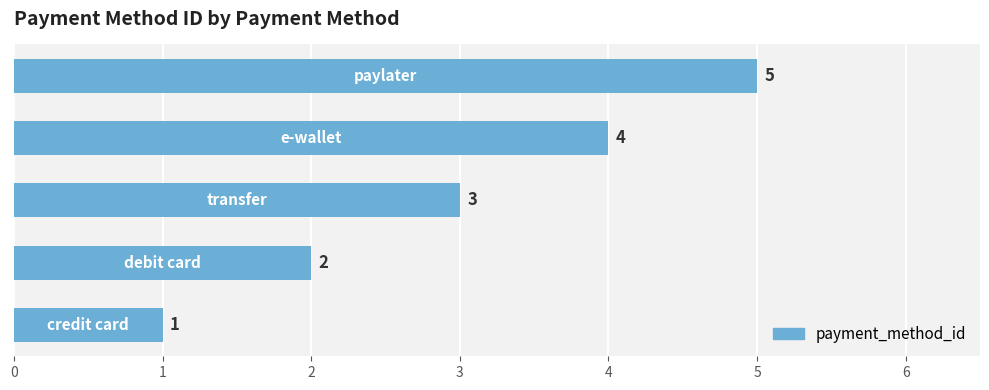

How many data points are less than 3?

2